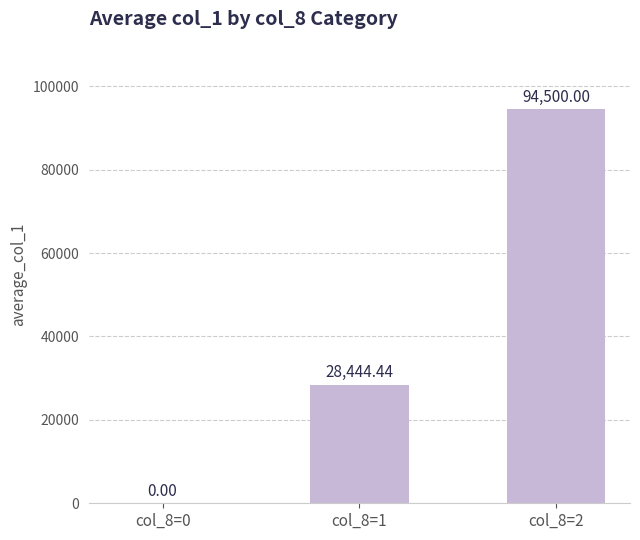

Reading left to right, transcribe all the data shown in this chart.

0.0	28444.4	94500.0